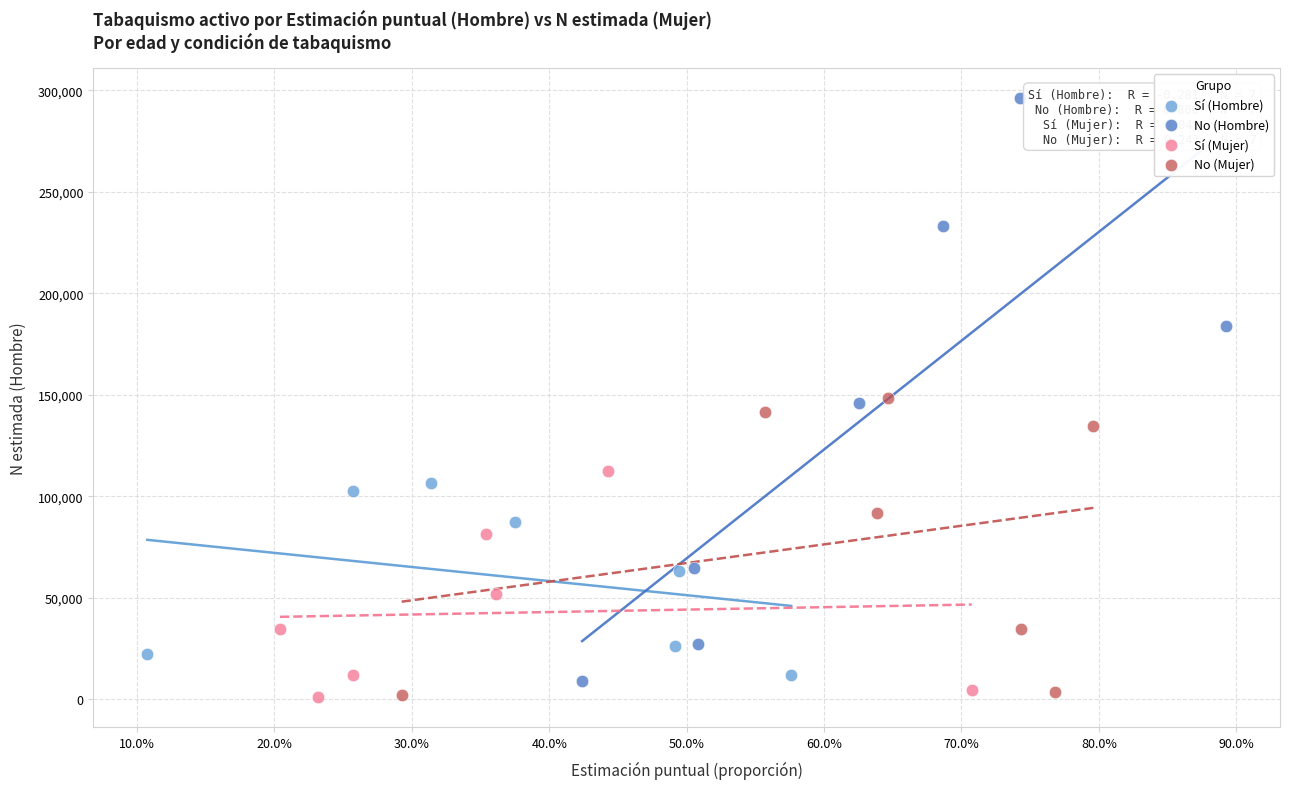

Which series has the largest Y range (max minus min)?

No (Hombre)